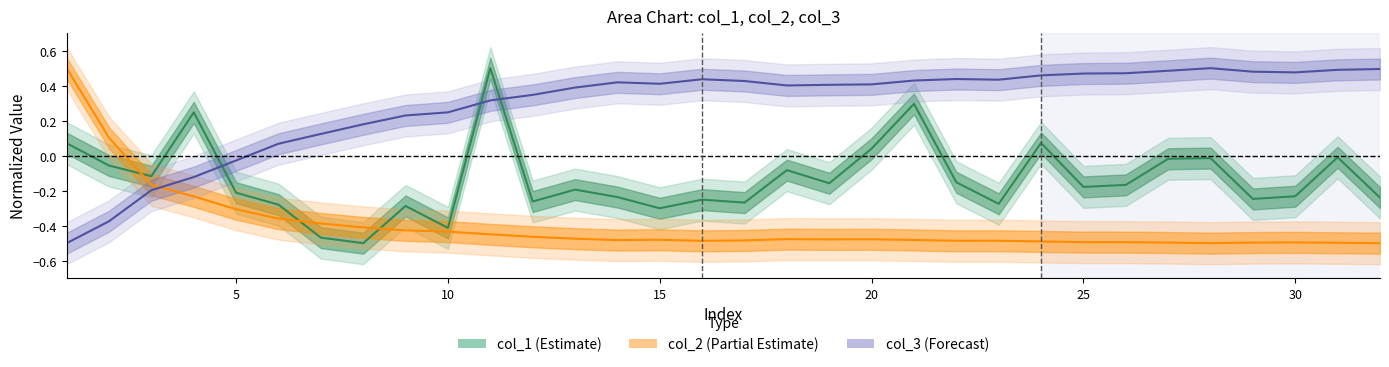

Reading left to right, what are all the values shown in this chart?

col_1: 0.1	-0.1	-0.1	0.2	-0.2	-0.3	-0.5	-0.5	-0.3	-0.4	0.5	-0.3	-0.2	-0.2	-0.3	-0.3	-0.3	-0.1	-0.2	0.0	0.3	-0.2	-0.3	0.1	-0.2	-0.2	-0.0	-0.0	-0.2	-0.2	-0.0	-0.2
col_2: 0.5	0.1	-0.2	-0.2	-0.3	-0.4	-0.4	-0.4	-0.4	-0.4	-0.4	-0.5	-0.5	-0.5	-0.5	-0.5	-0.5	-0.5	-0.5	-0.5	-0.5	-0.5	-0.5	-0.5	-0.5	-0.5	-0.5	-0.5	-0.5	-0.5	-0.5	-0.5
col_3: -0.5	-0.4	-0.2	-0.1	-0.0	0.1	0.1	0.2	0.2	0.2	0.3	0.3	0.4	0.4	0.4	0.4	0.4	0.4	0.4	0.4	0.4	0.4	0.4	0.5	0.5	0.5	0.5	0.5	0.5	0.5	0.5	0.5